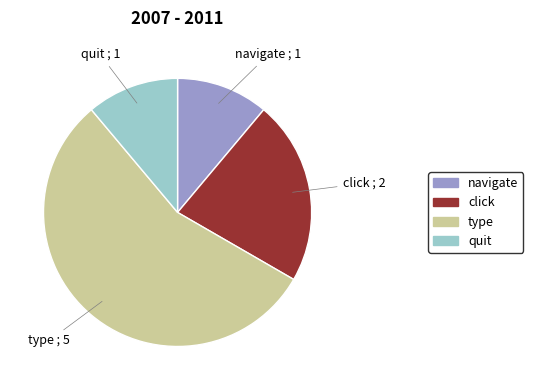

Which slice is the largest?

type